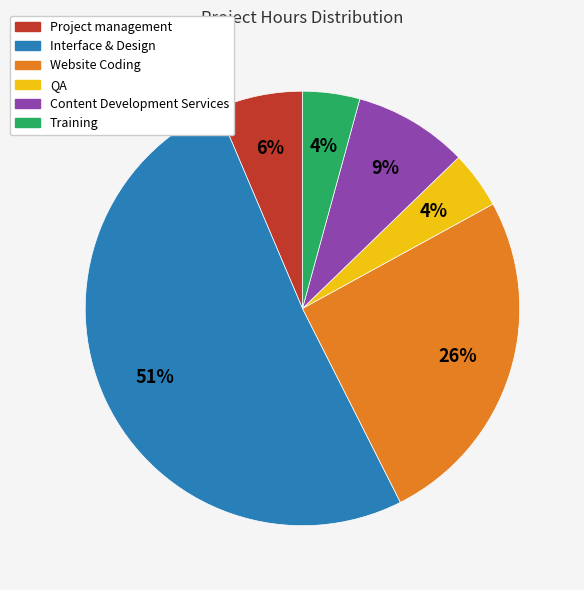

The Content Development Services slice represents 9% of the pie. True or false?

True